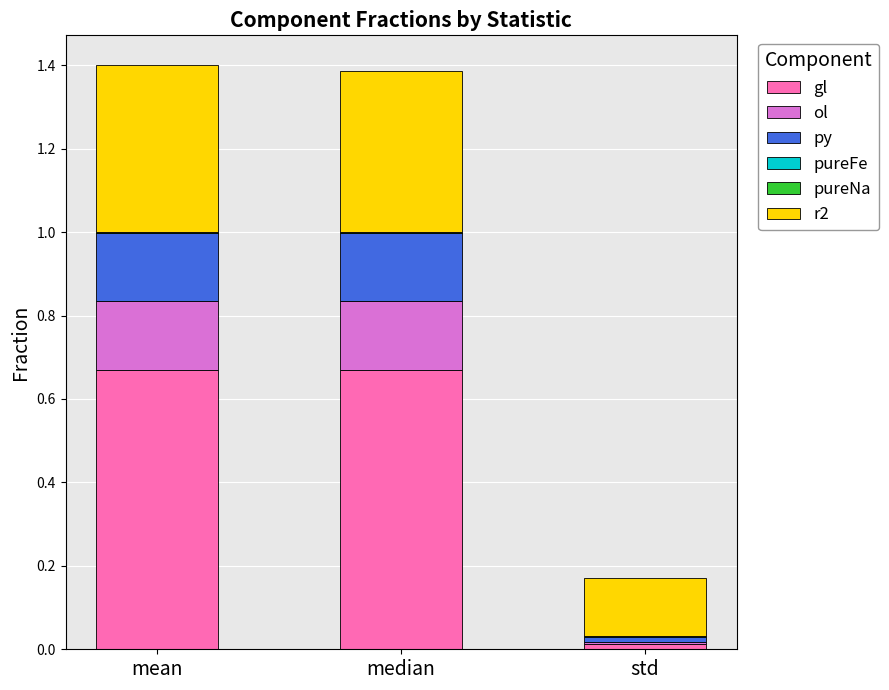

What is the label of the 1st bar from the right?

std